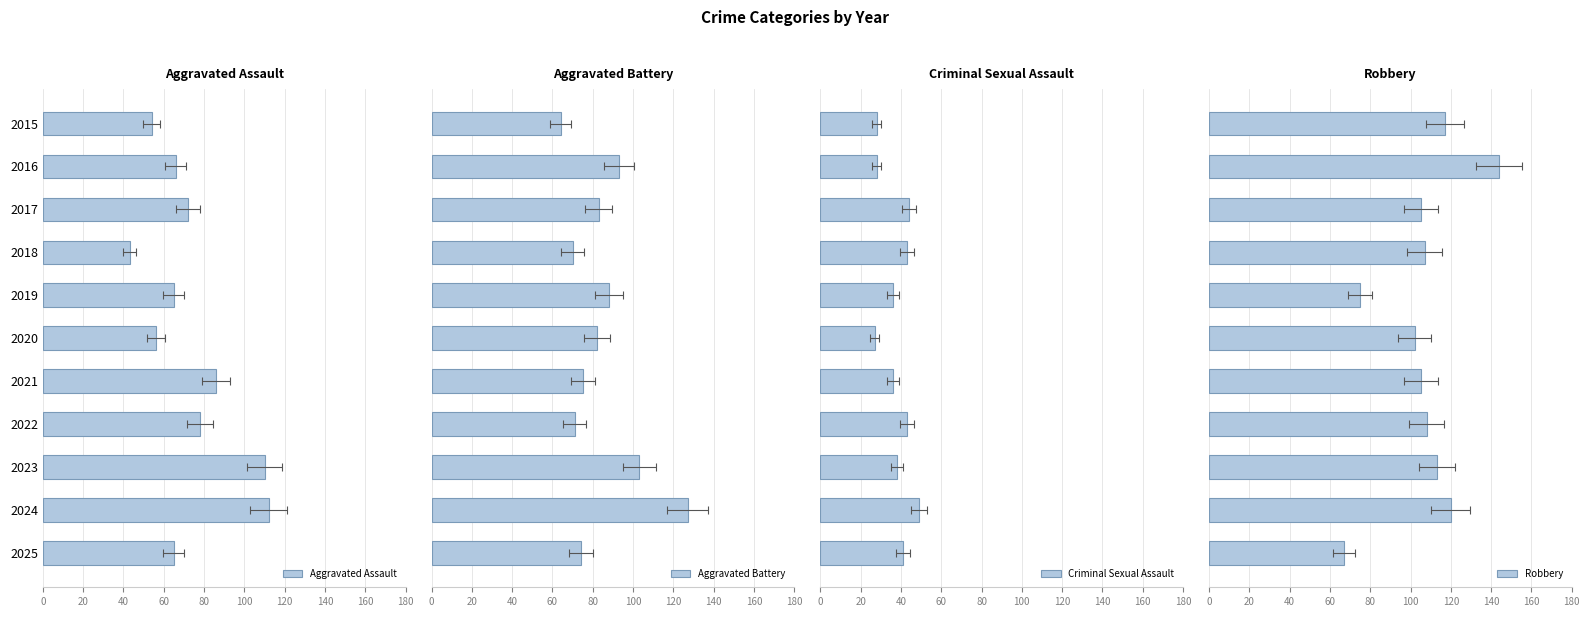

Reading left to right, what are all the values shown in this chart?

Aggravated Assault: 54	66	72	43	65	56	86	78	110	112	65
Aggravated Battery: 64	93	83	70	88	82	75	71	103	127	74
Criminal Sexual Assault: 28	28	44	43	36	27	36	43	38	49	41
Robbery: 117	144	105	107	75	102	105	108	113	120	67